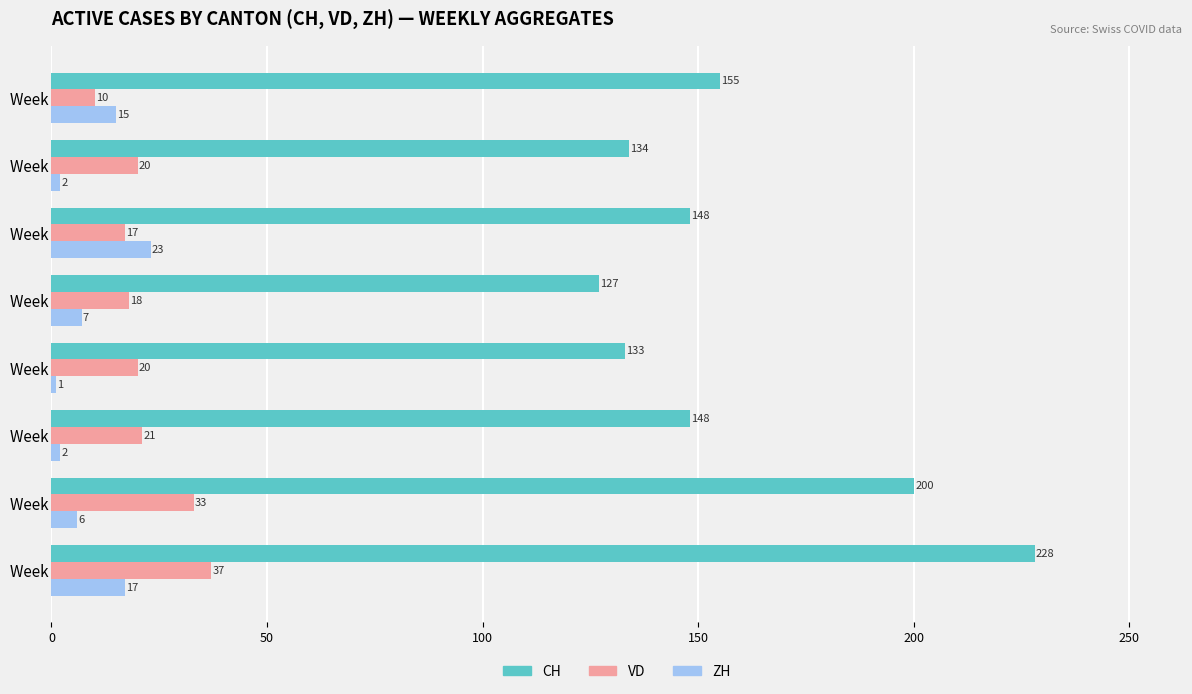

Which series changed the most between Week 2 and Week 6?

CH